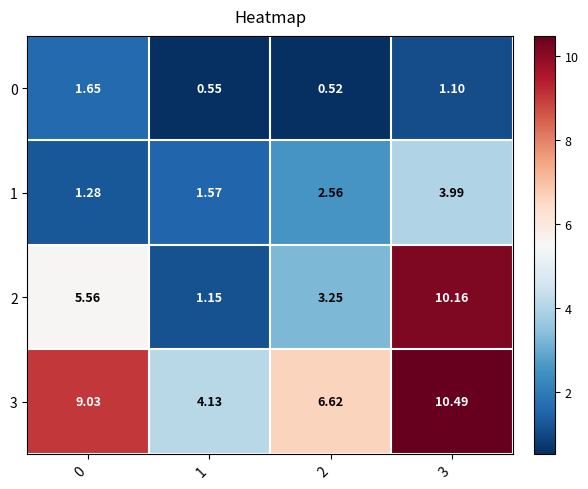

List the series in order of their peak value, highest first.

3, 2, 1, 0